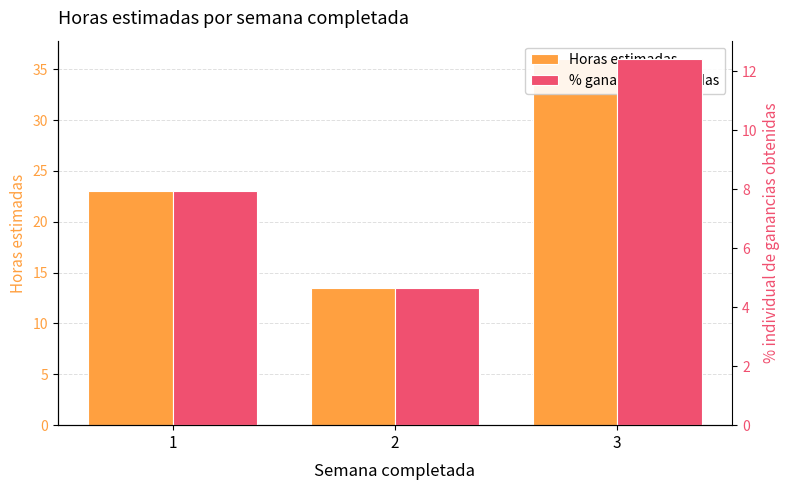

At which label does % ganancias obtenidas first exceed 7?

1